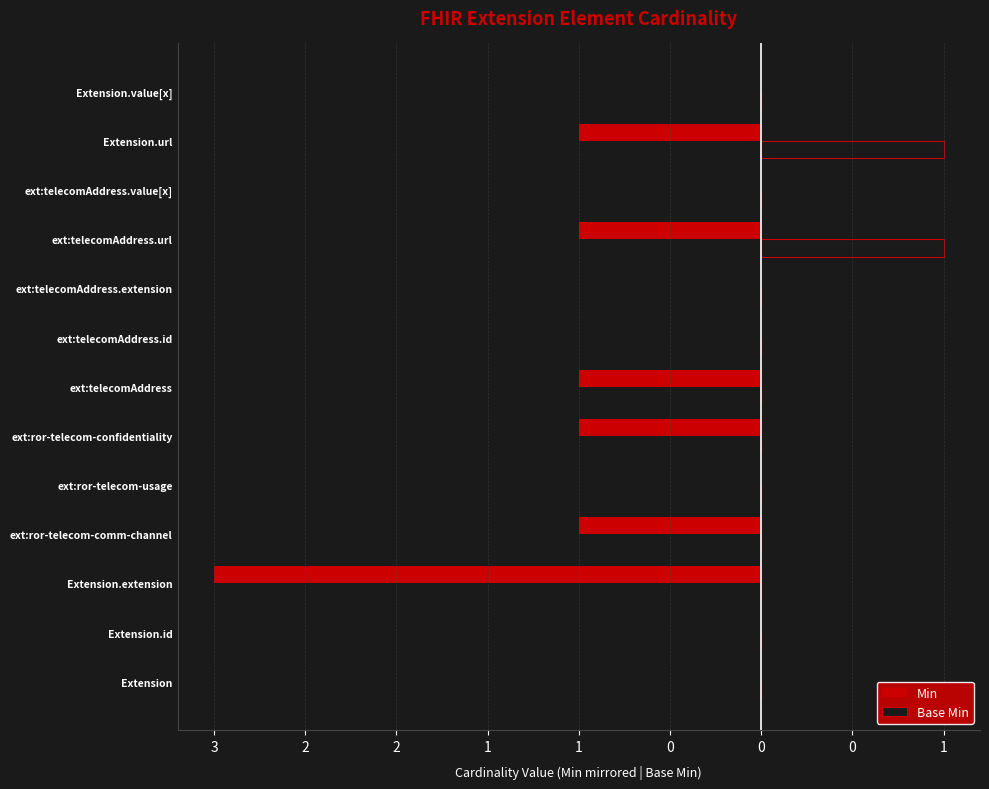

Rank the series by their maximum value, from highest to lowest.

Base Min, Min